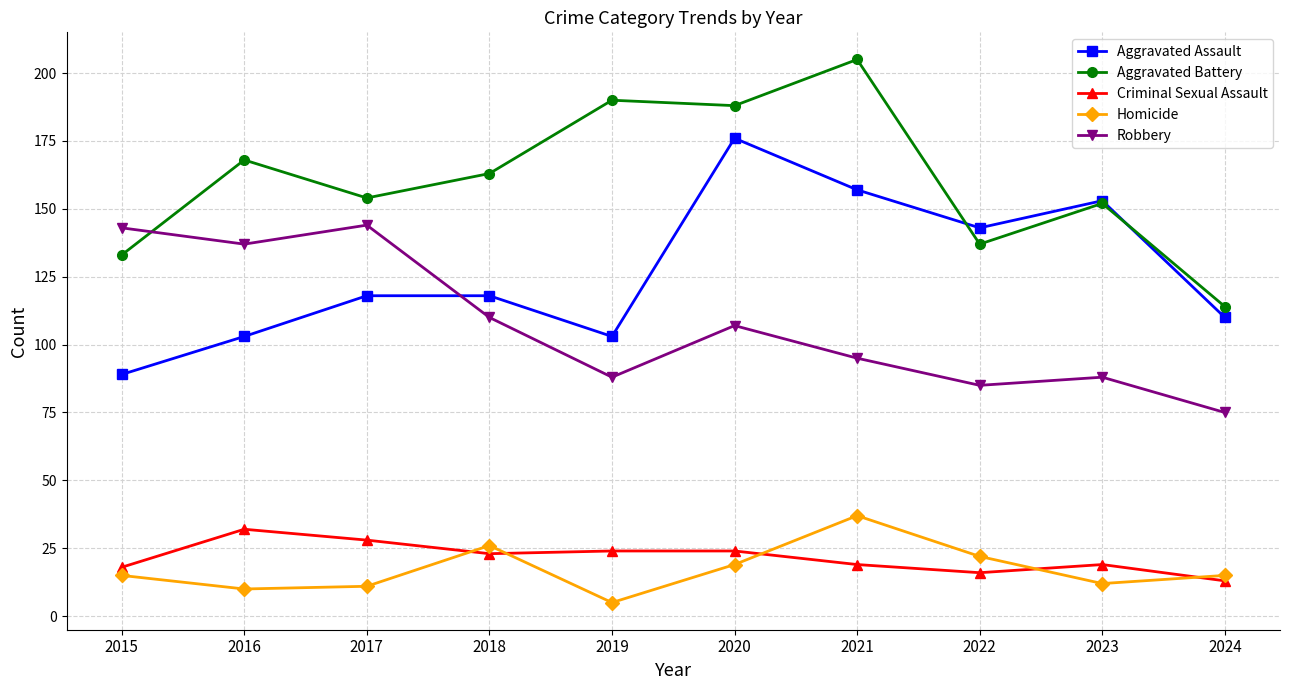

Rank the series at 2021 from lowest to highest value.

Criminal Sexual Assault, Homicide, Robbery, Aggravated Assault, Aggravated Battery